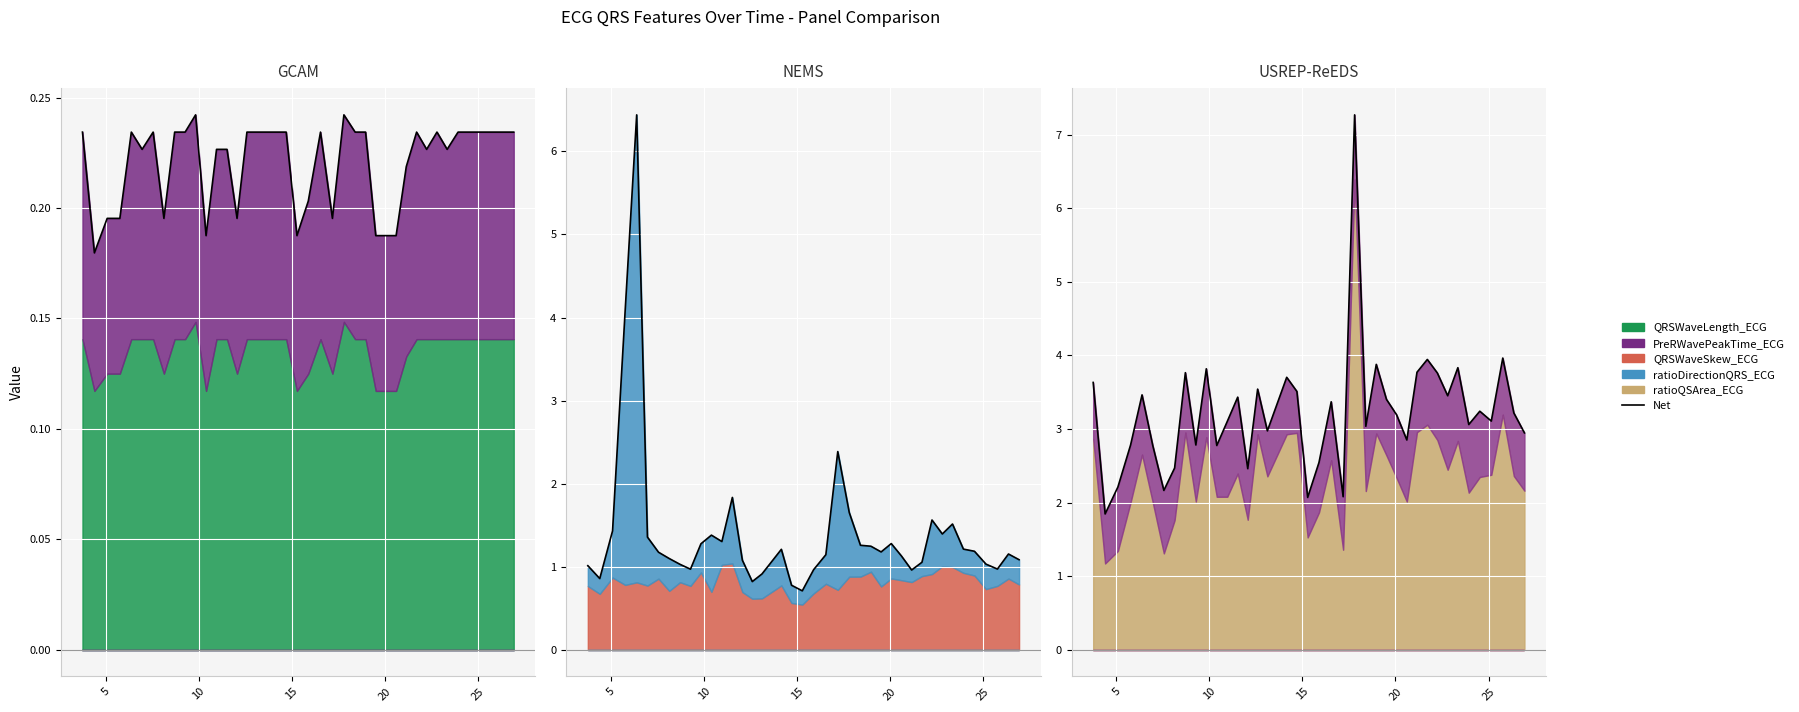

How many interior local valleys (lower than both neighbors) does the data have?

13